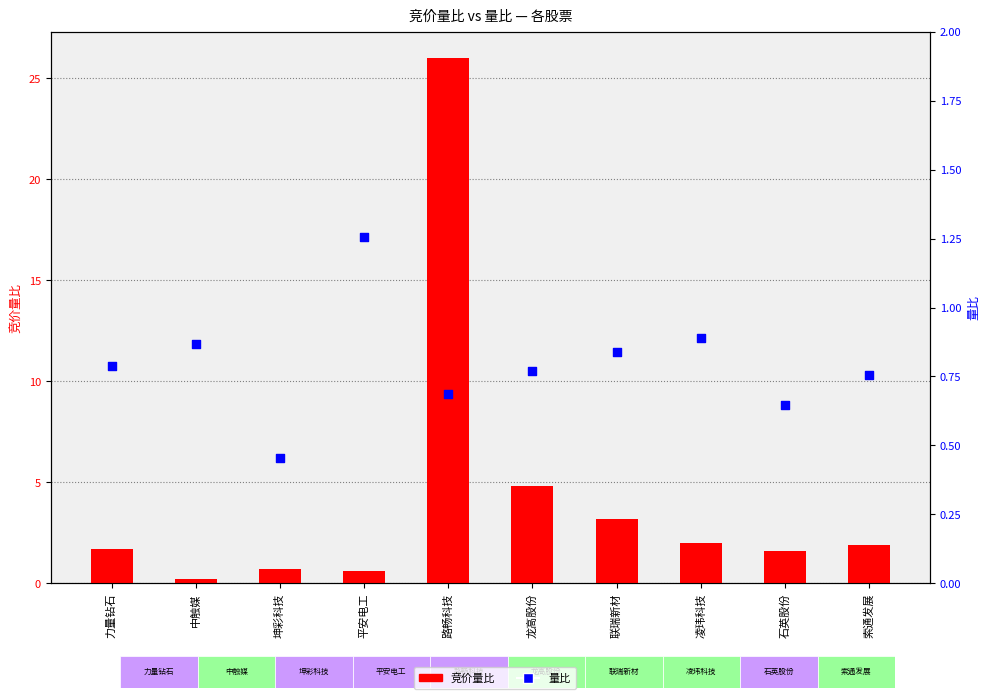

Which series contains the lowest Y value?

竞价量比